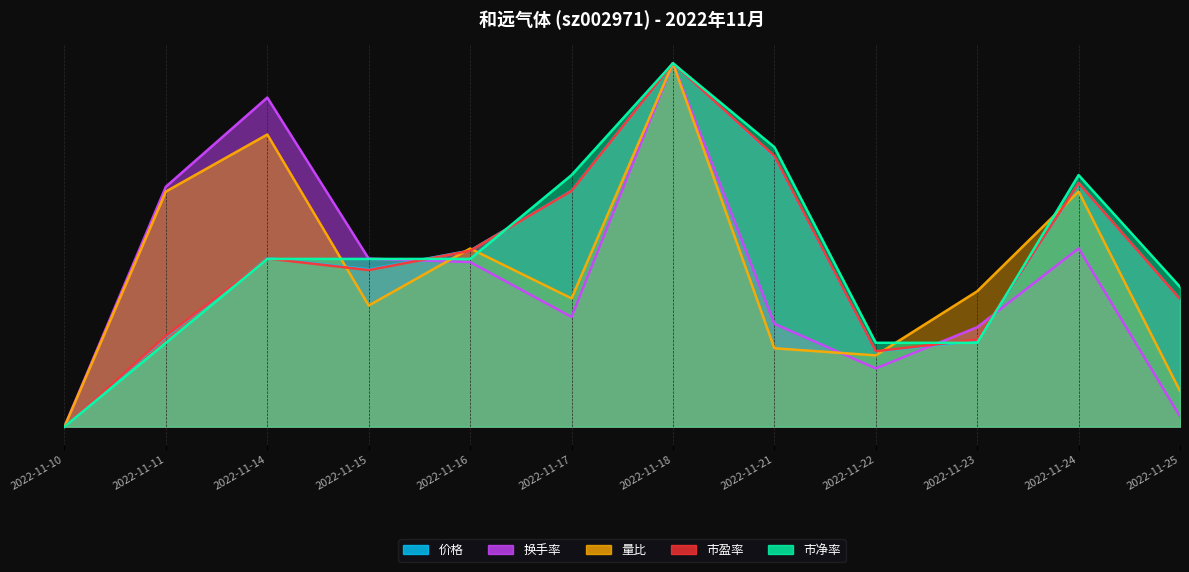

What is the difference between the 量比 values at 2022-11-11 and 2022-11-23?

2.7